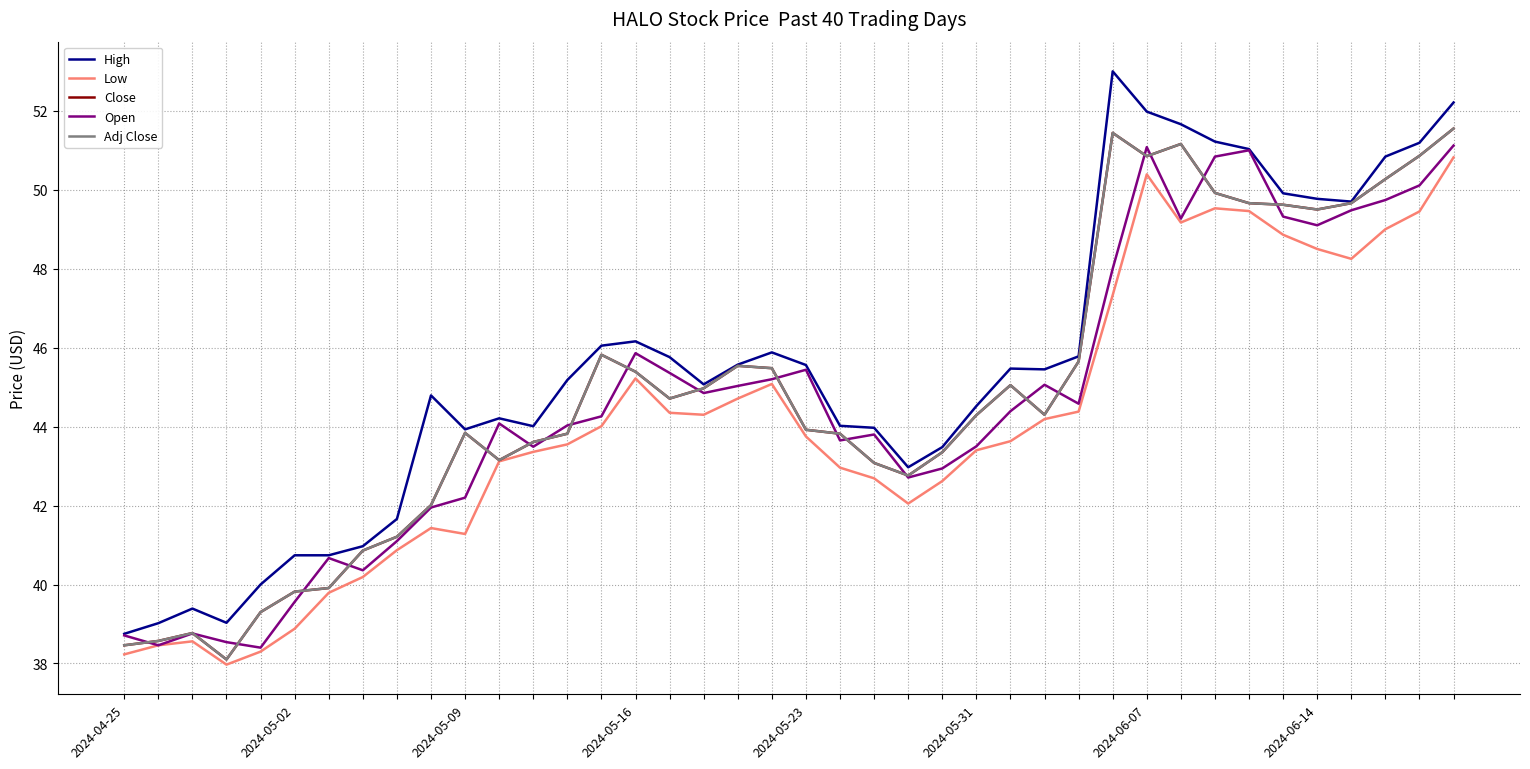

Does the chart have visible grid lines?

Yes